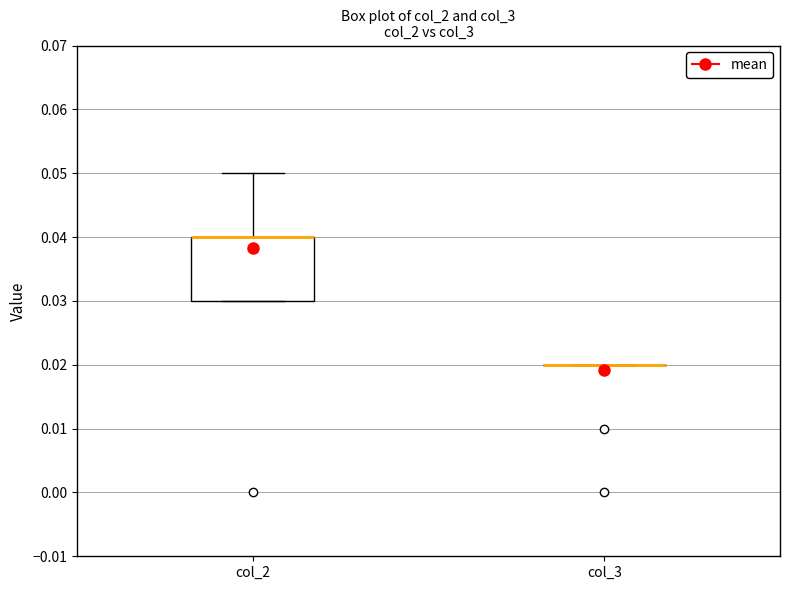

Comparing the boxes themselves (not the whiskers), which one is the tallest?

col_2